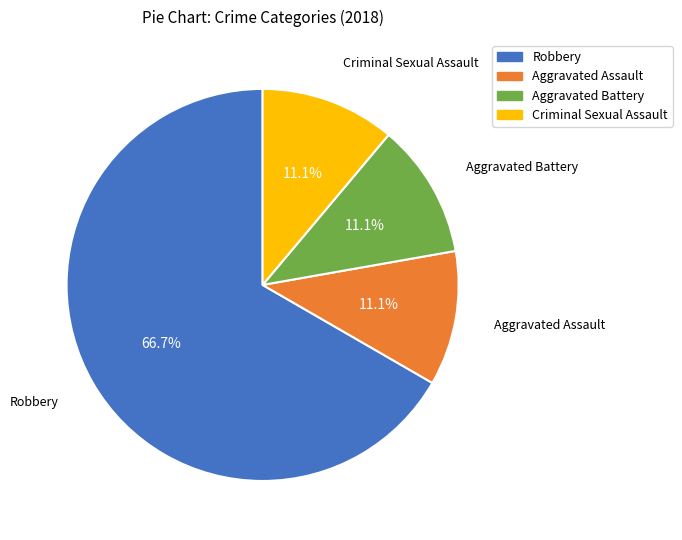

How many slices are in this pie chart?

4